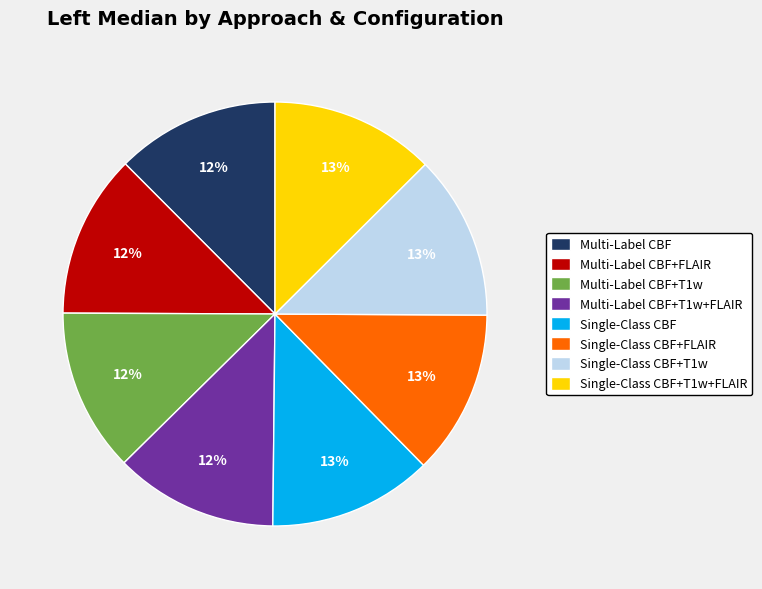

Is there a majority slice in this chart?

No